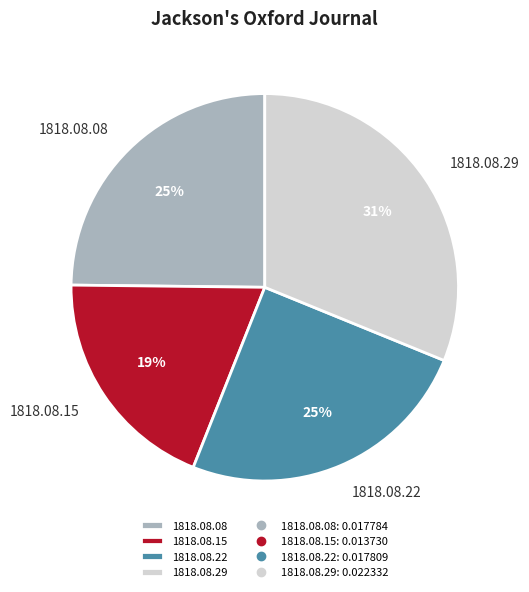

Which category has the smallest portion of the pie?

1818.08.15